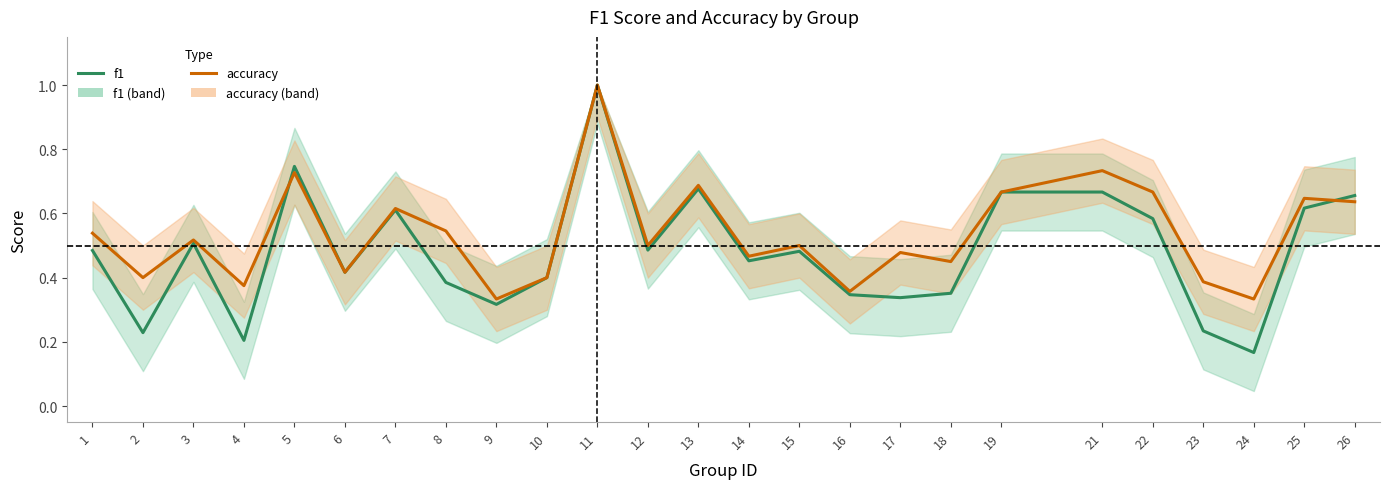

Between 12 and 15, which is larger?

12